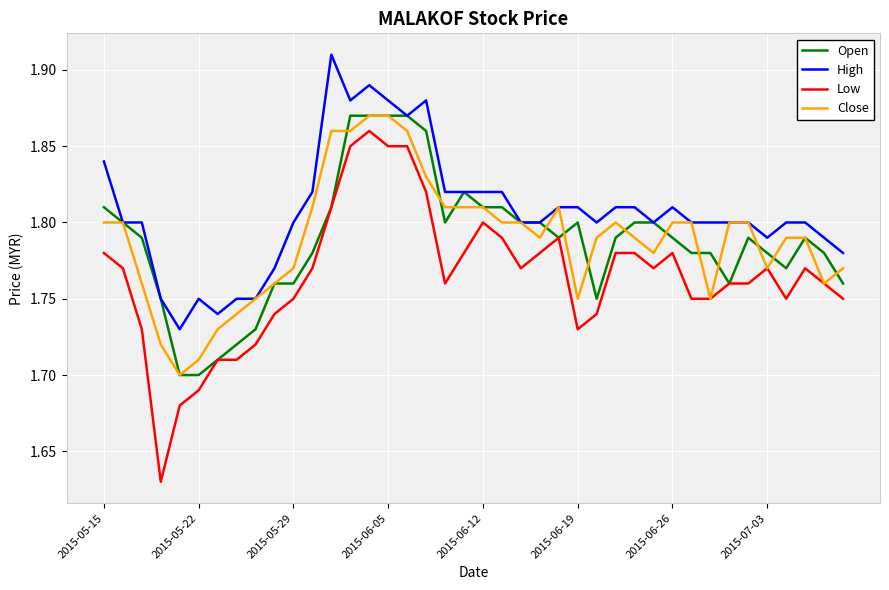

Which series has the largest range (max minus min)?

Low